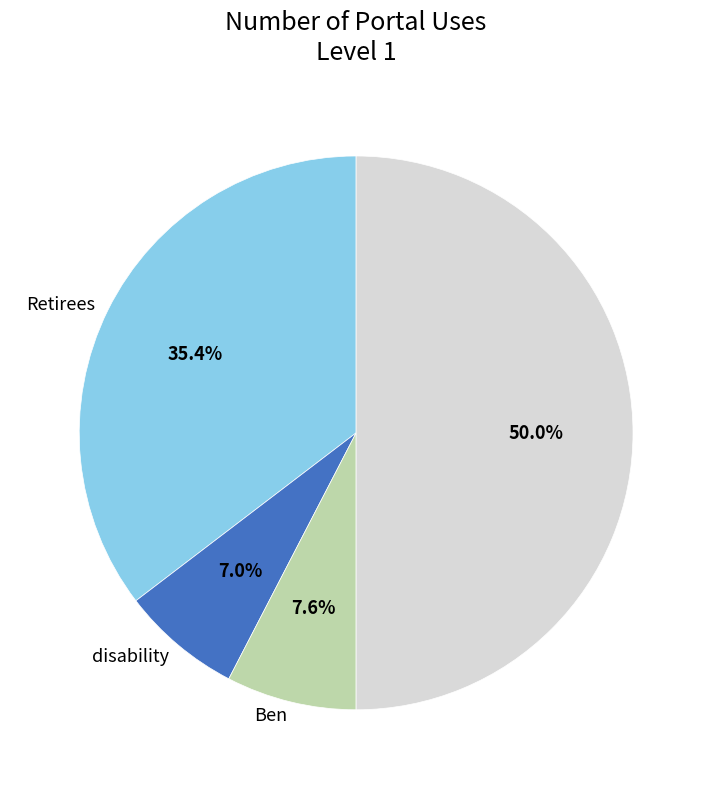

How many slices are in this pie chart?

4